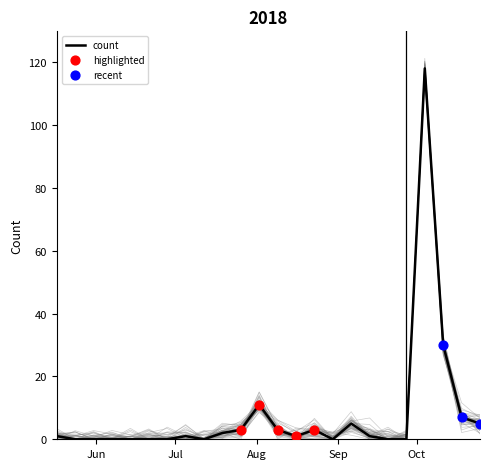

Which has a higher value, 2018-05-17 or 2018-09-13?

2018-05-17